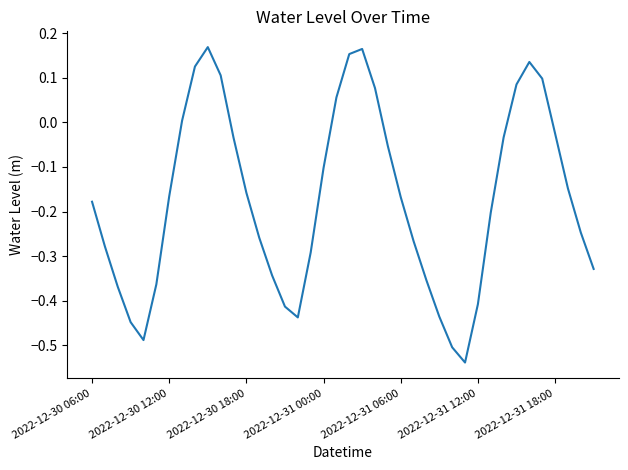

What is the difference between the maximum and minimum values?

0.7